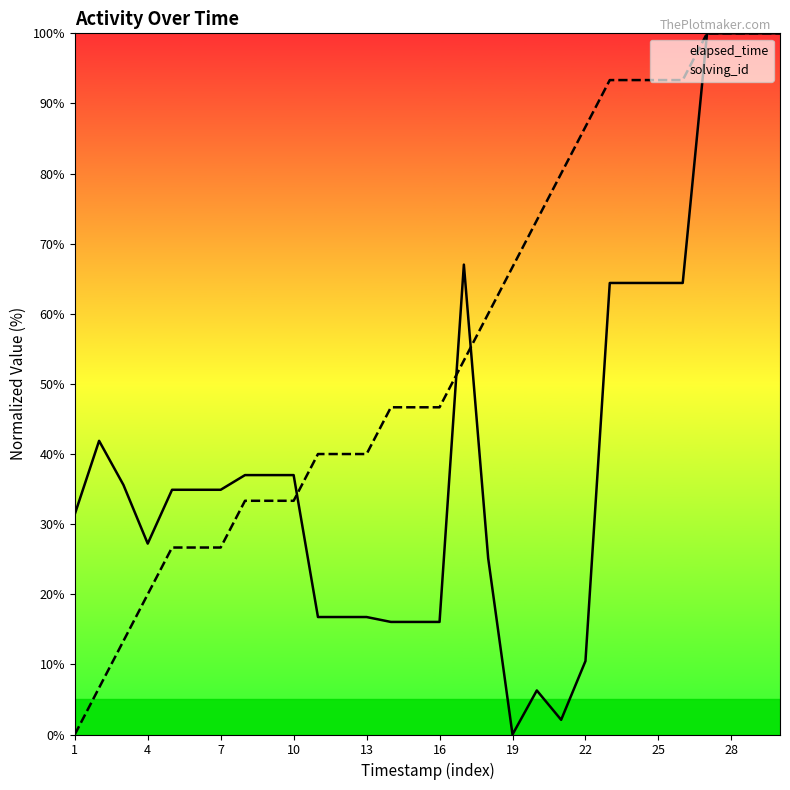

How many values in the elapsed_time series are below 34?

13